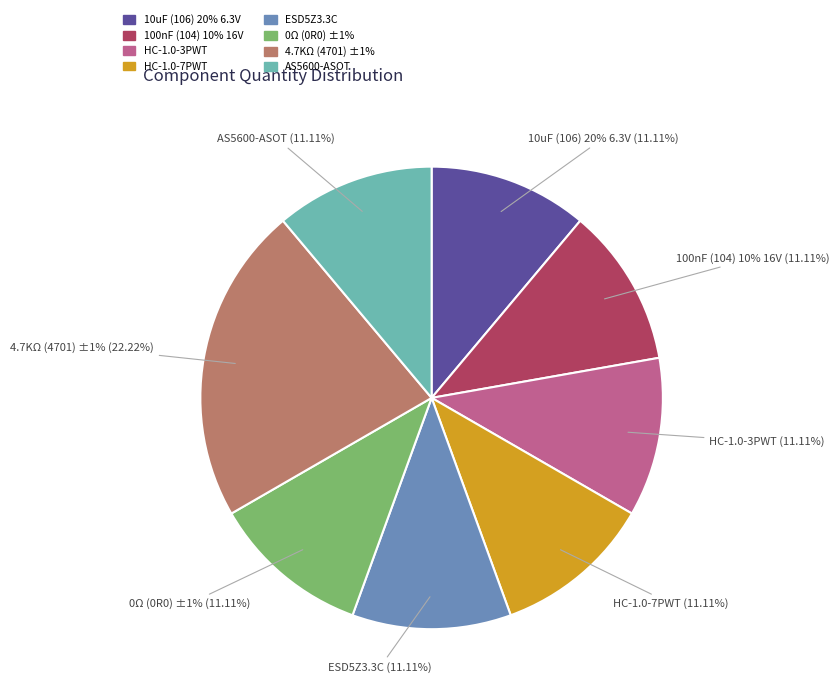

How many segments does this pie chart have?

8